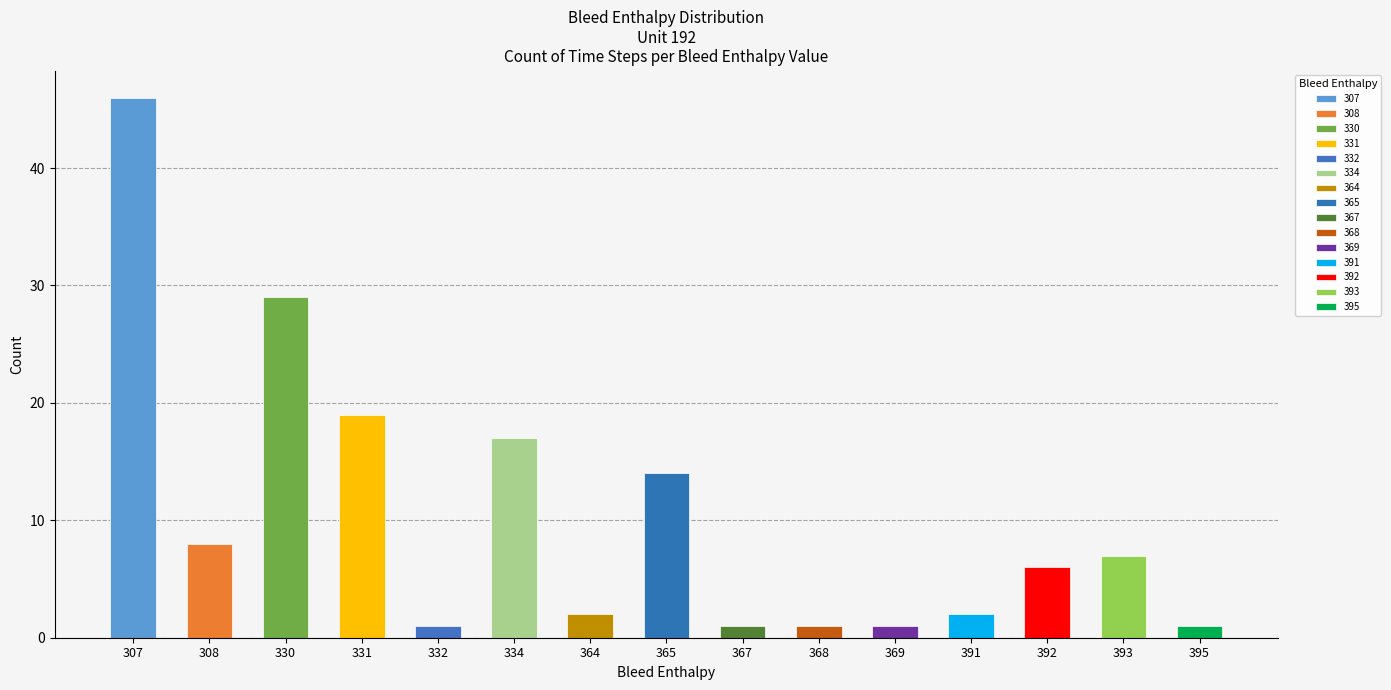

What is the minimum value shown in the chart?

1